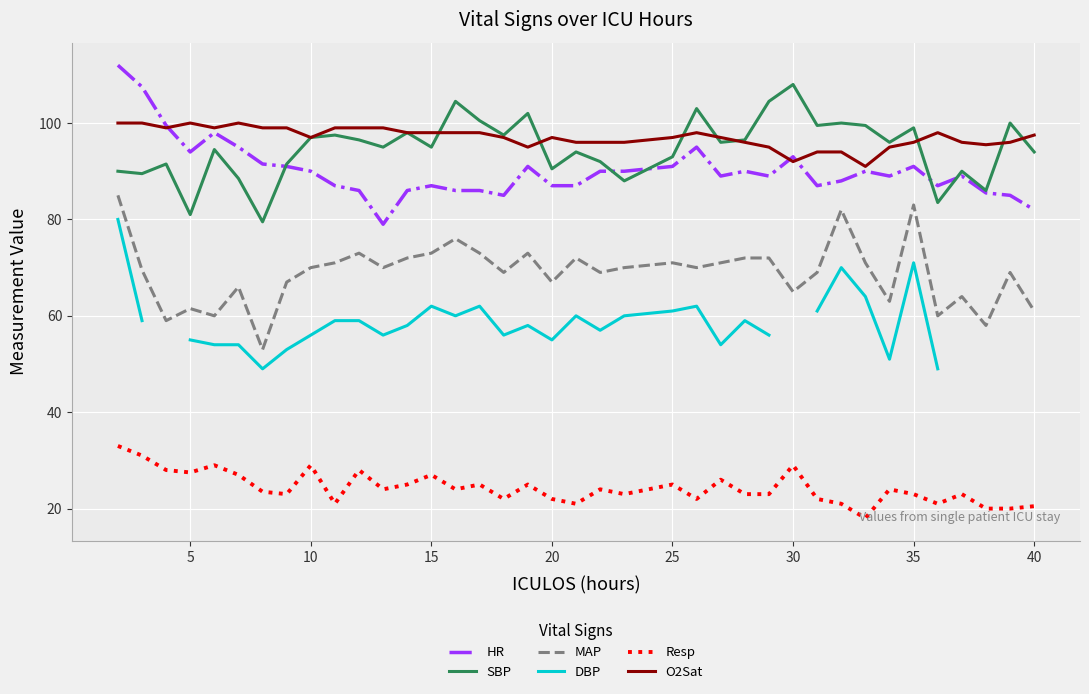

True or false: Resp and SBP cross at least once.

False